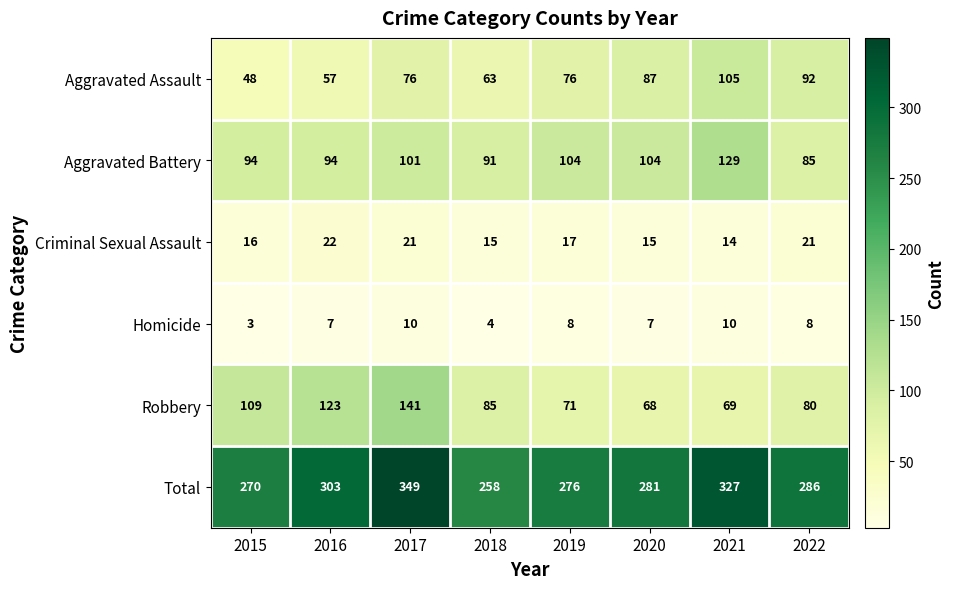

Which category has the highest value in the Total series?

2017